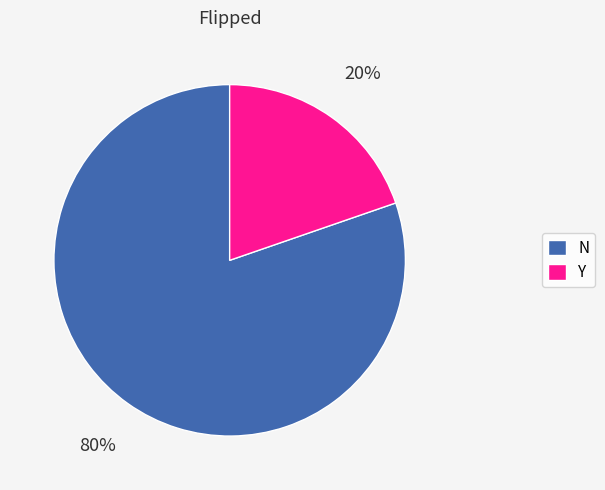

How many segments does this pie chart have?

2